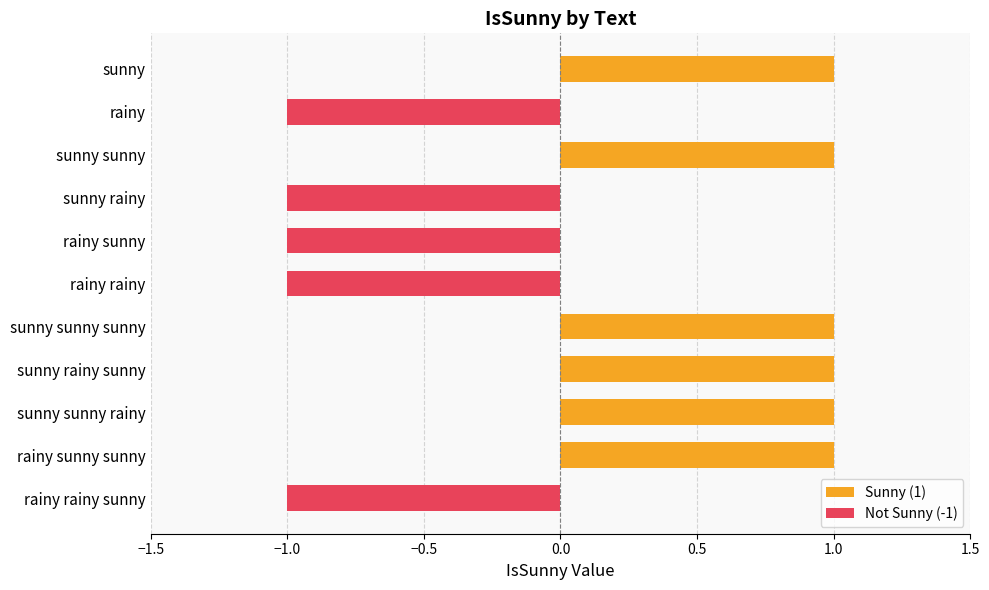

Reading top to bottom, transcribe all the data shown in this chart.

sunny=1	rainy=-1	sunny sunny=1	sunny rainy=-1	rainy sunny=-1	rainy rainy=-1	sunny sunny sunny=1	sunny rainy sunny=1	sunny sunny rainy=1	rainy sunny sunny=1	rainy rainy sunny=-1